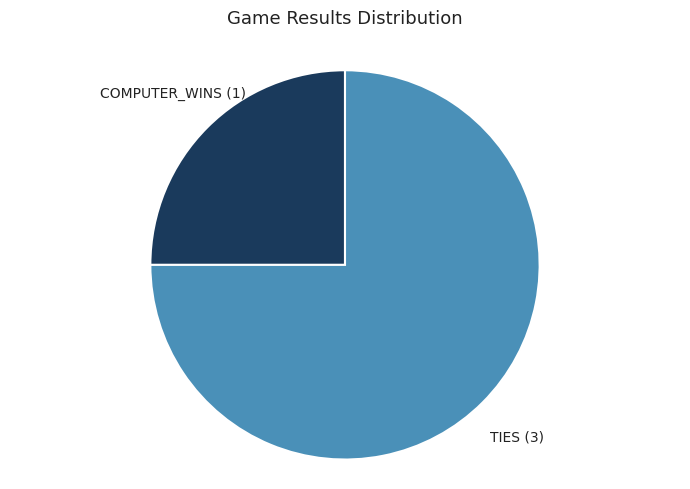

Is there any slice that represents more than half of the pie?

Yes